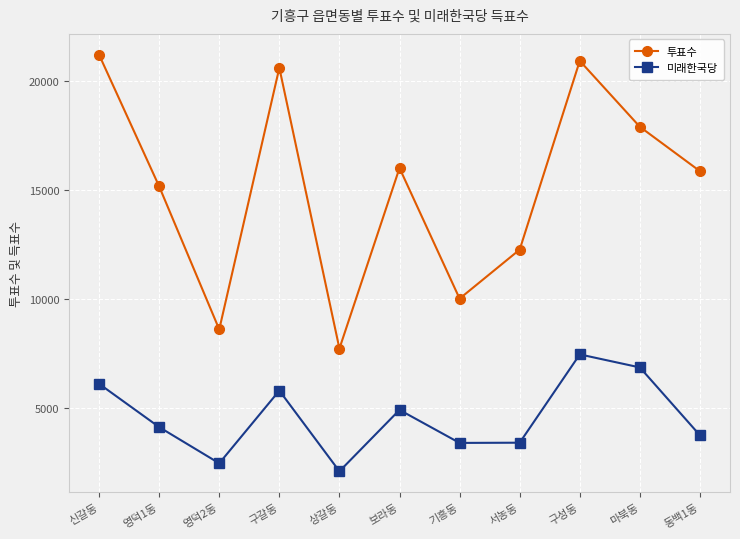

What is the smallest value displayed?

2106